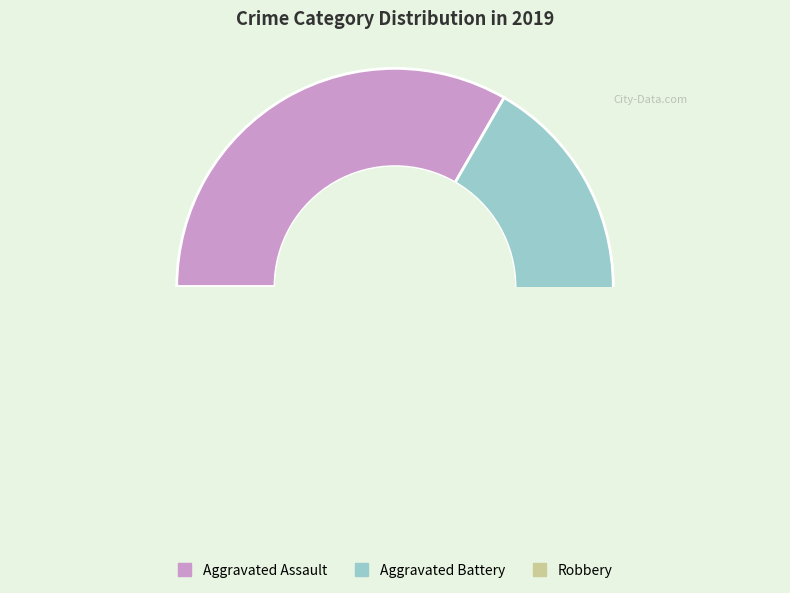

Does Robbery represent more than half of the total?

No